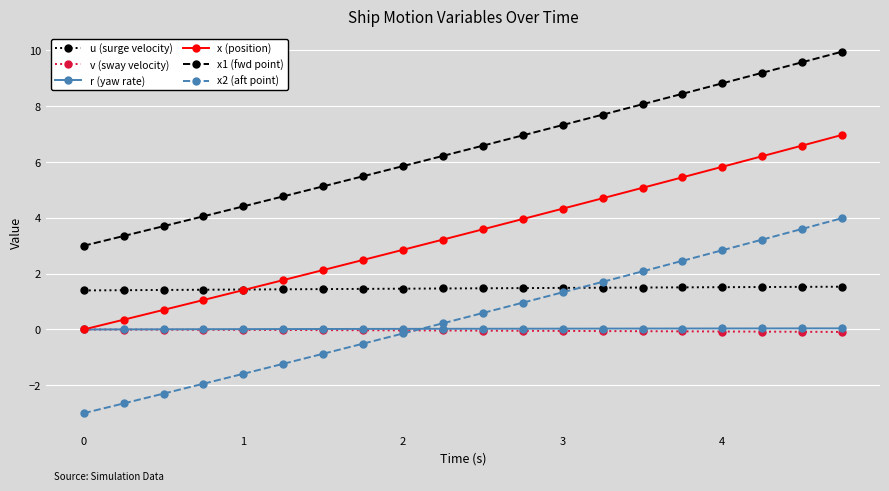

What is the value of the u (surge velocity) point at the 6th from the left?

1.4